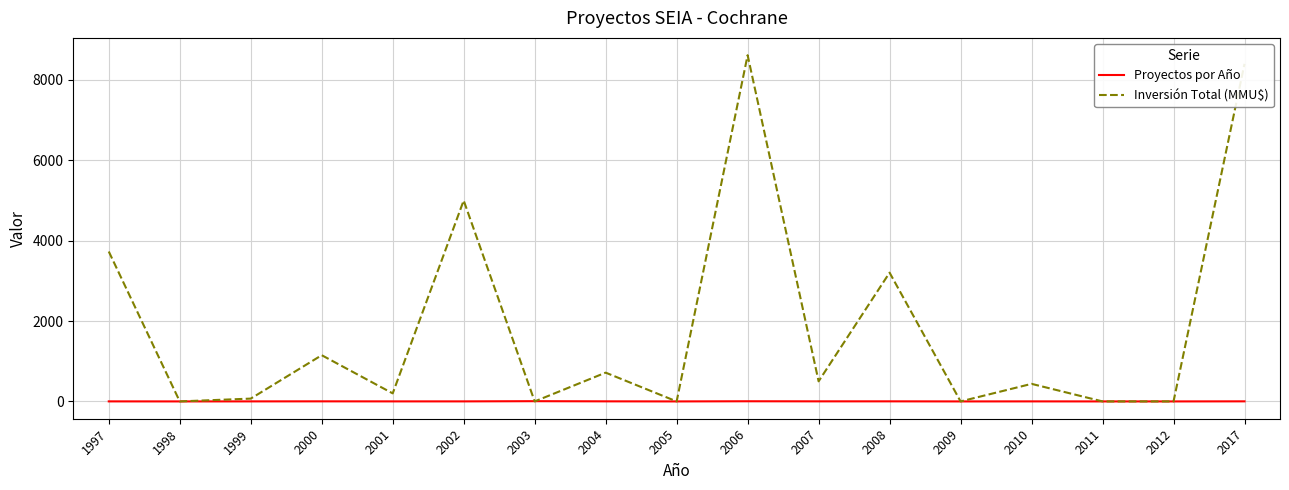

Does the chart display data point markers on the line(s)?

No